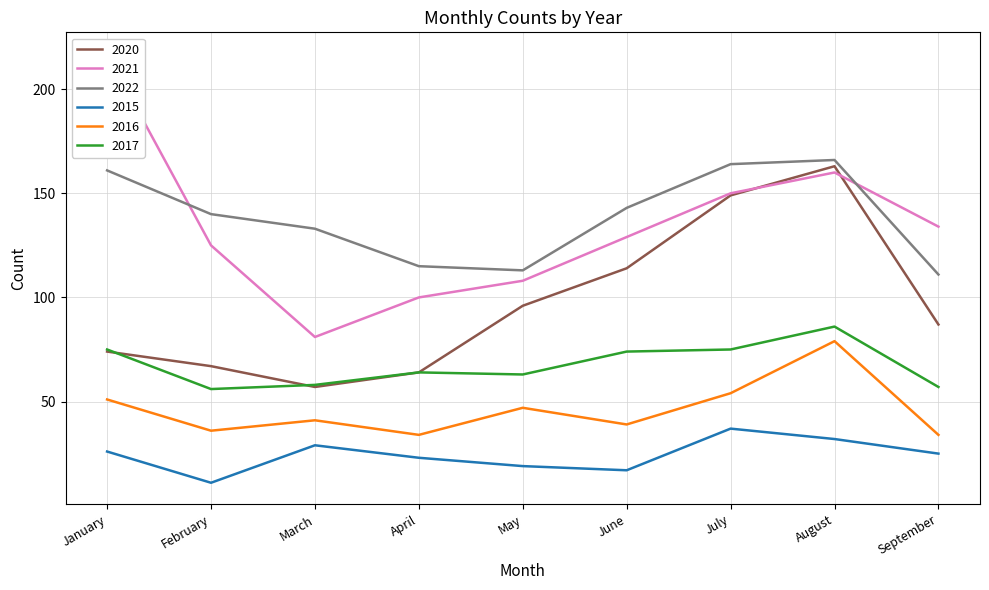

Reading right to left, list all the values displayed in this chart.

2020: 87	163	149	114	96	64	57	67	74
2021: 134	160	150	129	108	100	81	125	217
2022: 111	166	164	143	113	115	133	140	161
2015: 25	32	37	17	19	23	29	11	26
2016: 34	79	54	39	47	34	41	36	51
2017: 57	86	75	74	63	64	58	56	75